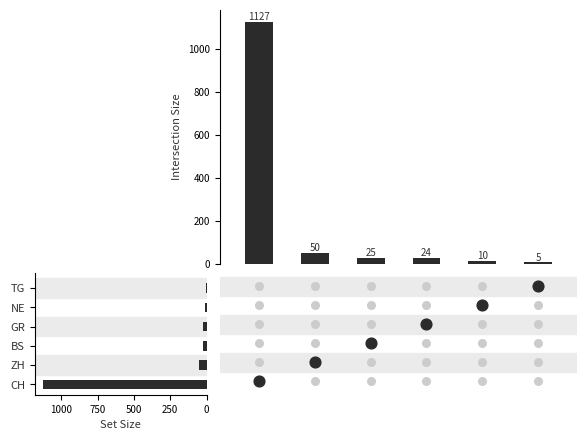

At how many categories does at least one series exceed 309?

1